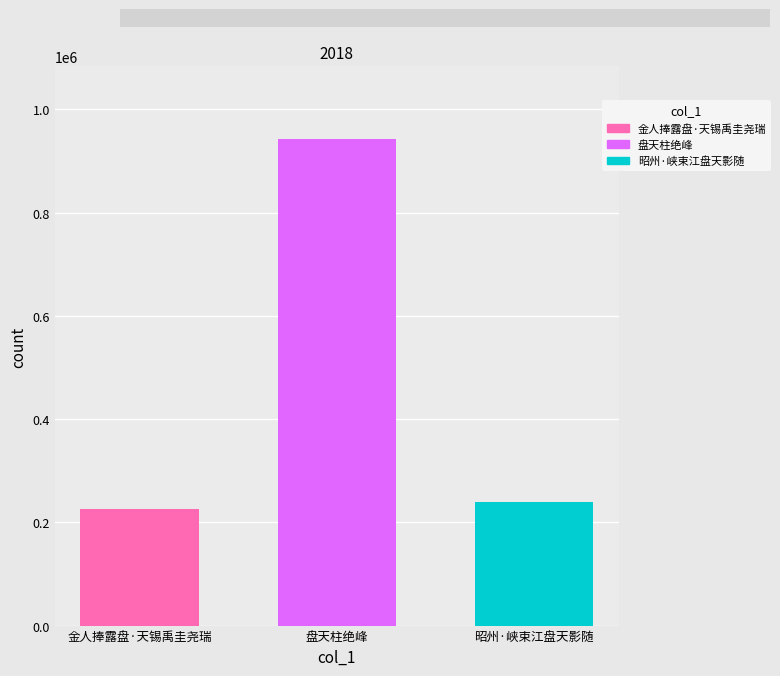

Rank the categories by value from lowest to highest.

金人捧露盘·天锡禹圭尧瑞, 昭州·峡束江盘天影随, 盘天柱绝峰